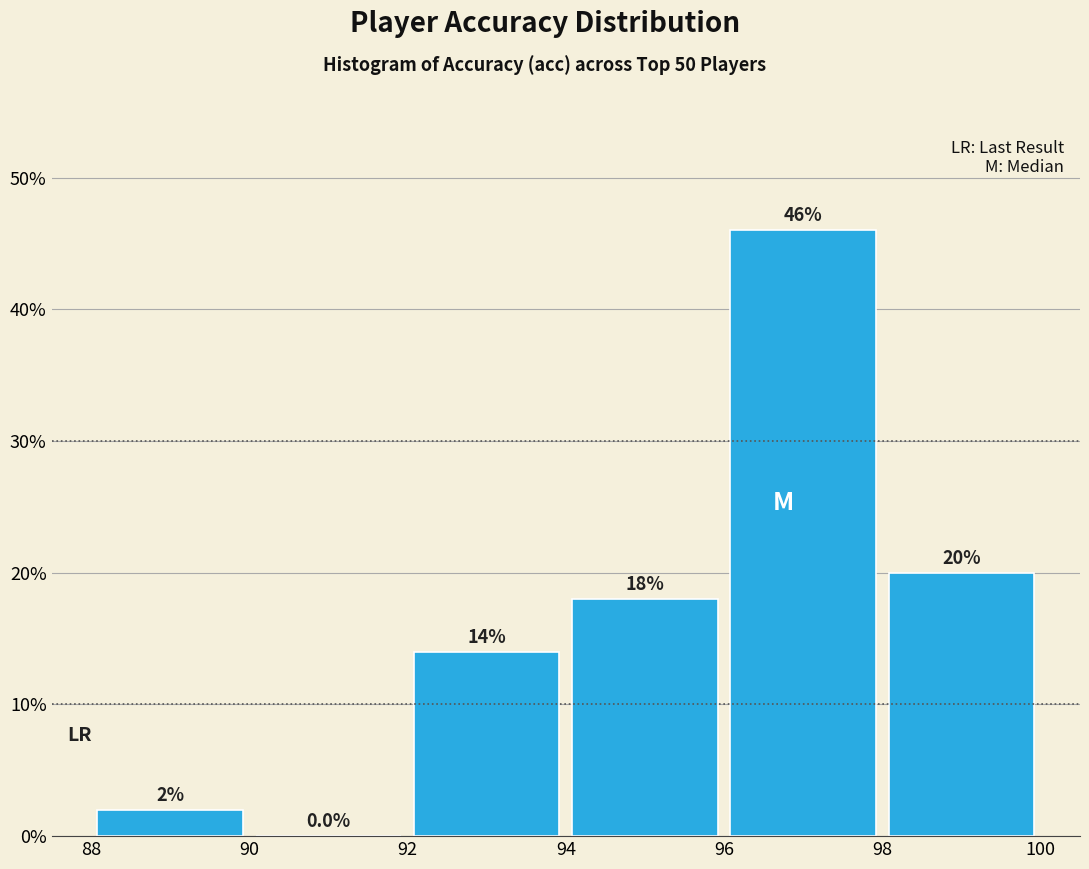

Reading left to right, transcribe this chart: for each bar, give the range it covers on the x-axis and its height.

88 to 90: 2.0
90 to 92: 0.0
92 to 94: 14.0
94 to 96: 18.0
96 to 98: 46.0
98 to 100: 20.0